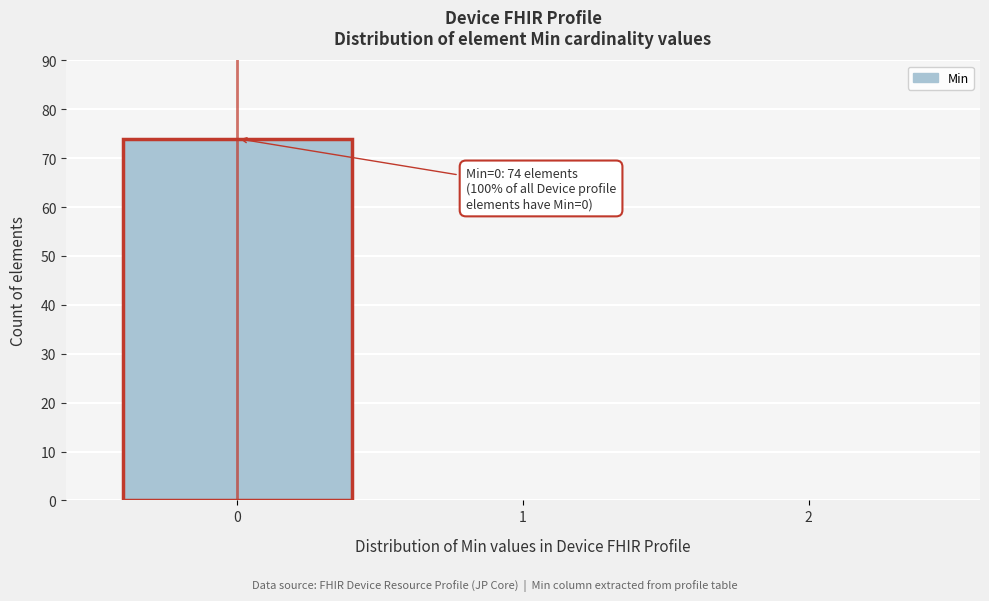

Reading left to right, what are all the values shown in this chart?

0=74	1=0	2=0